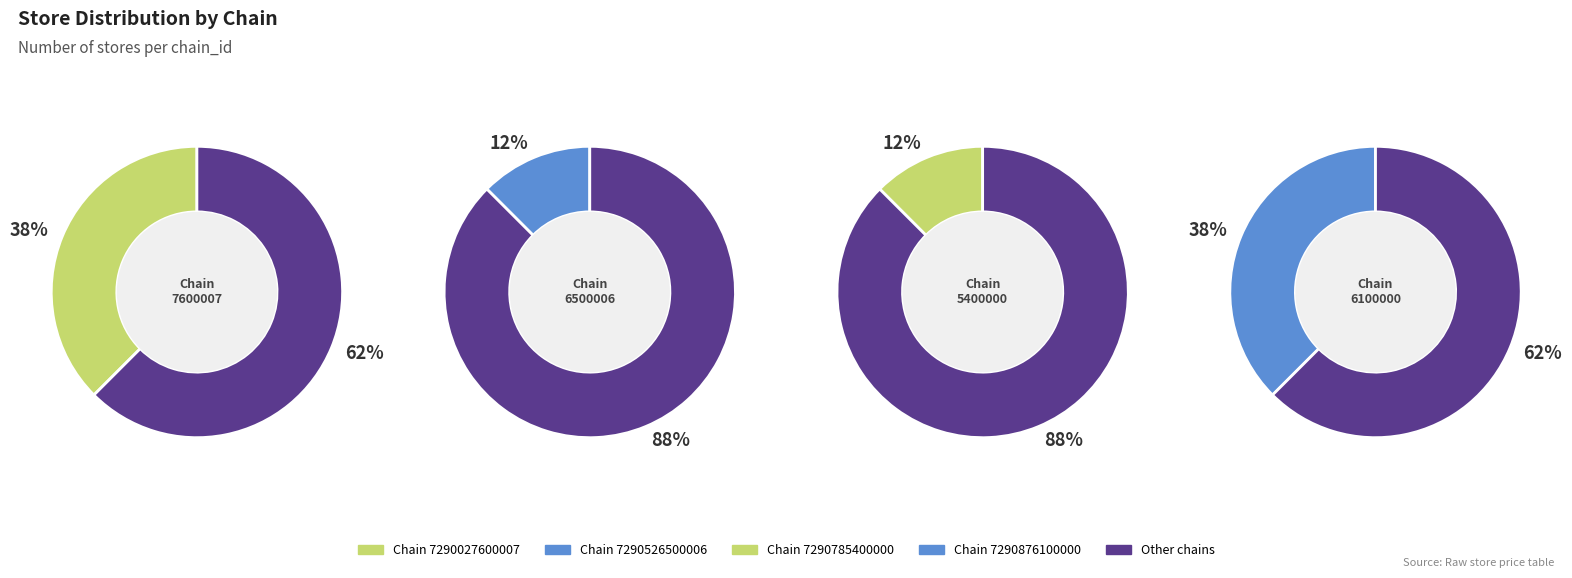

Approximately how many times larger is the value at 7290027600007 compared to 7290876100000?

1.0